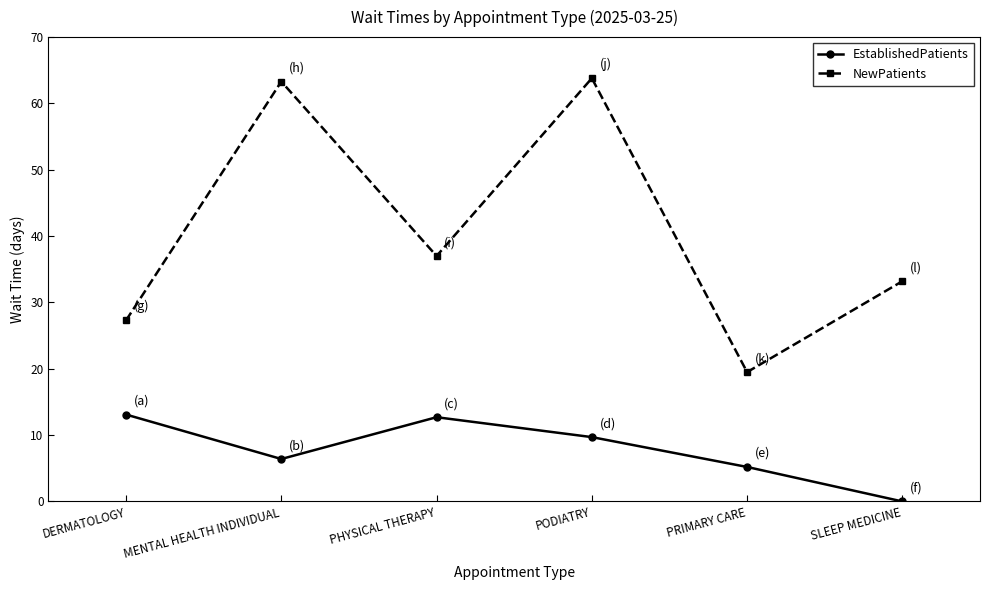

In NewPatients, how many points are higher than both neighbors (excluding endpoints)?

2